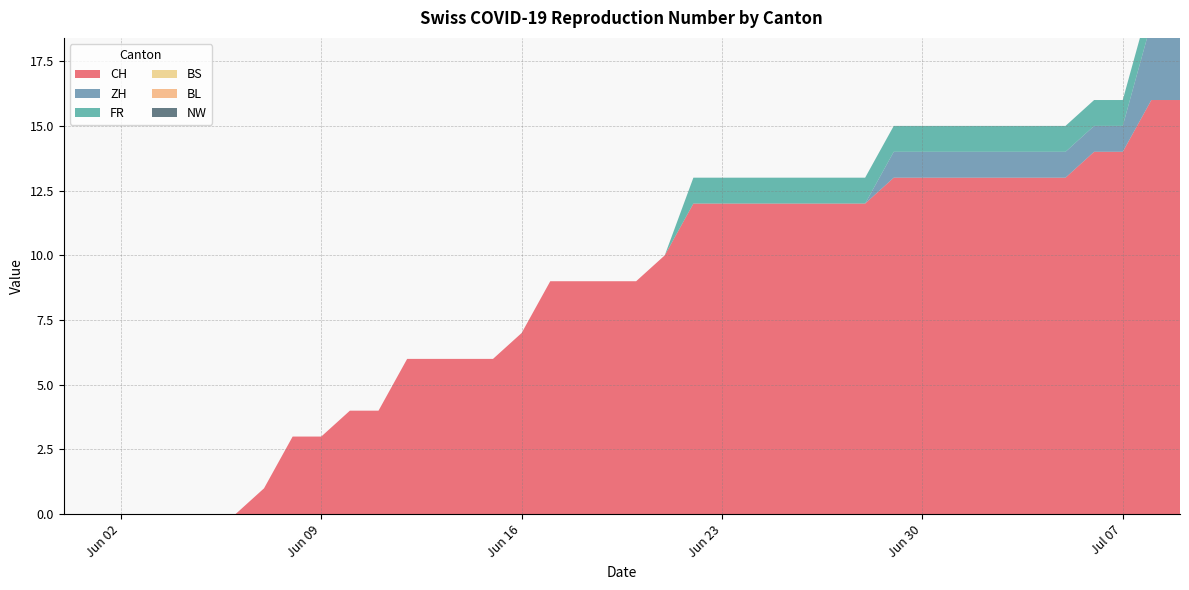

Reading right to left, extract all data points from this chart.

CH: 16	16	14	14	13	13	13	13	13	13	13	12	12	12	12	12	12	12	10	9	9	9	9	7	6	6	6	6	4	4	3	3	1	0	0	0	0	0	0	0
ZH: 3	3	1	1	1	1	1	1	1	1	1	0	0	0	0	0	0	0	0	0	0	0	0	0	0	0	0	0	0	0	0	0	0	0	0	0	0	0	0	0
FR: 1	1	1	1	1	1	1	1	1	1	1	1	1	1	1	1	1	1	0	0	0	0	0	0	0	0	0	0	0	0	0	0	0	0	0	0	0	0	0	0
BS: 0	0	0	0	0	0	0	0	0	0	0	0	0	0	0	0	0	0	0	0	0	0	0	0	0	0	0	0	0	0	0	0	0	0	0	0	0	0	0	0
BL: 0	0	0	0	0	0	0	0	0	0	0	0	0	0	0	0	0	0	0	0	0	0	0	0	0	0	0	0	0	0	0	0	0	0	0	0	0	0	0	0
NW: 0	0	0	0	0	0	0	0	0	0	0	0	0	0	0	0	0	0	0	0	0	0	0	0	0	0	0	0	0	0	0	0	0	0	0	0	0	0	0	0